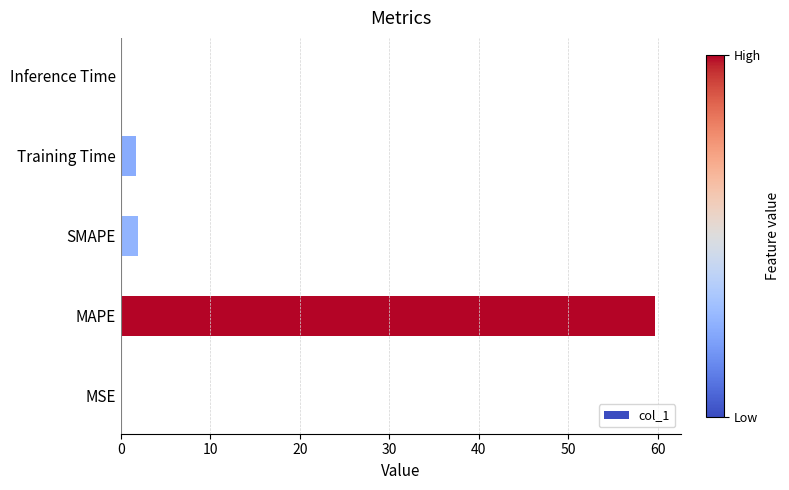

Which has a higher value, Training Time or MAPE?

MAPE